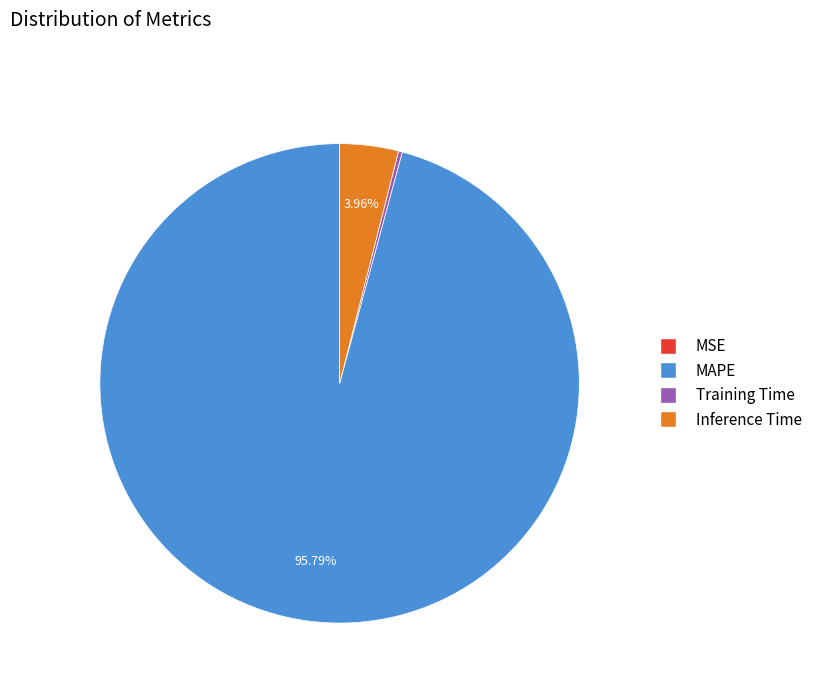

Is there any slice that represents more than half of the pie?

Yes